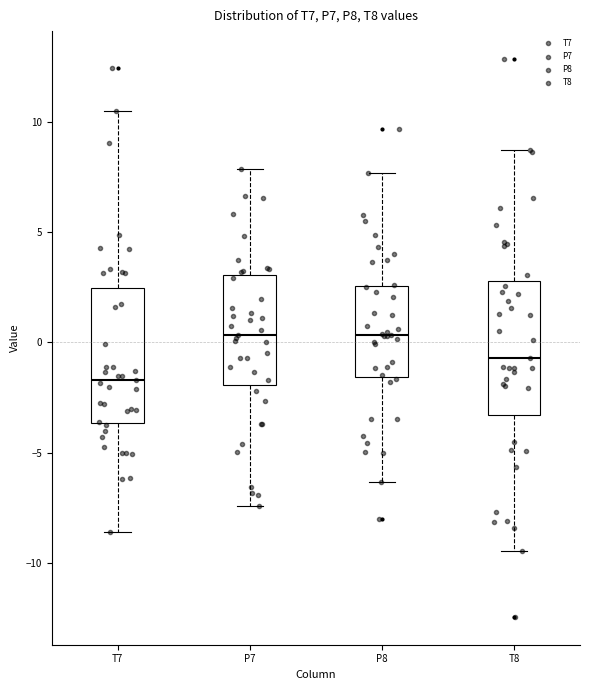

Where is the lower edge of the box for P7 on the y-axis? The values are not printed on the chart, so give them approximately, as read against the axis.

-2.0